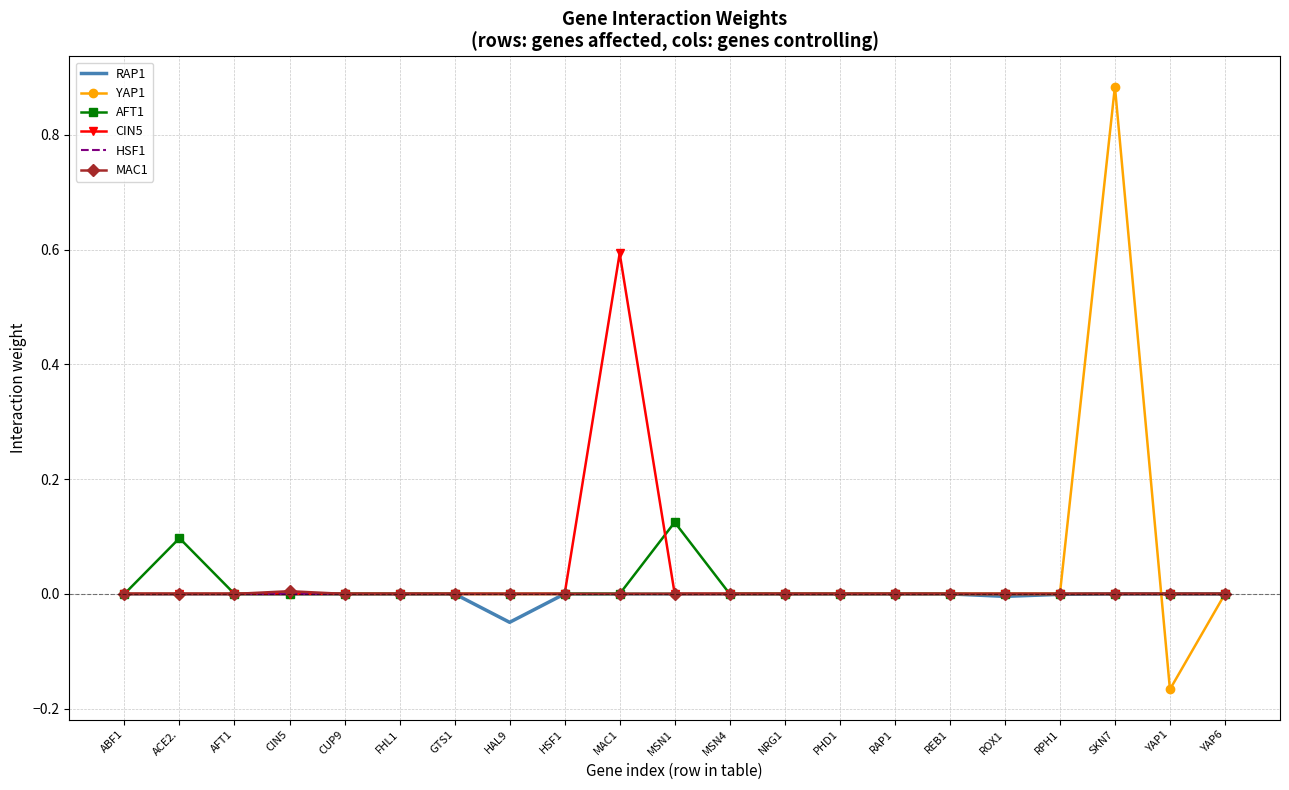

At which category is the sum across all series the highest?

SKN7